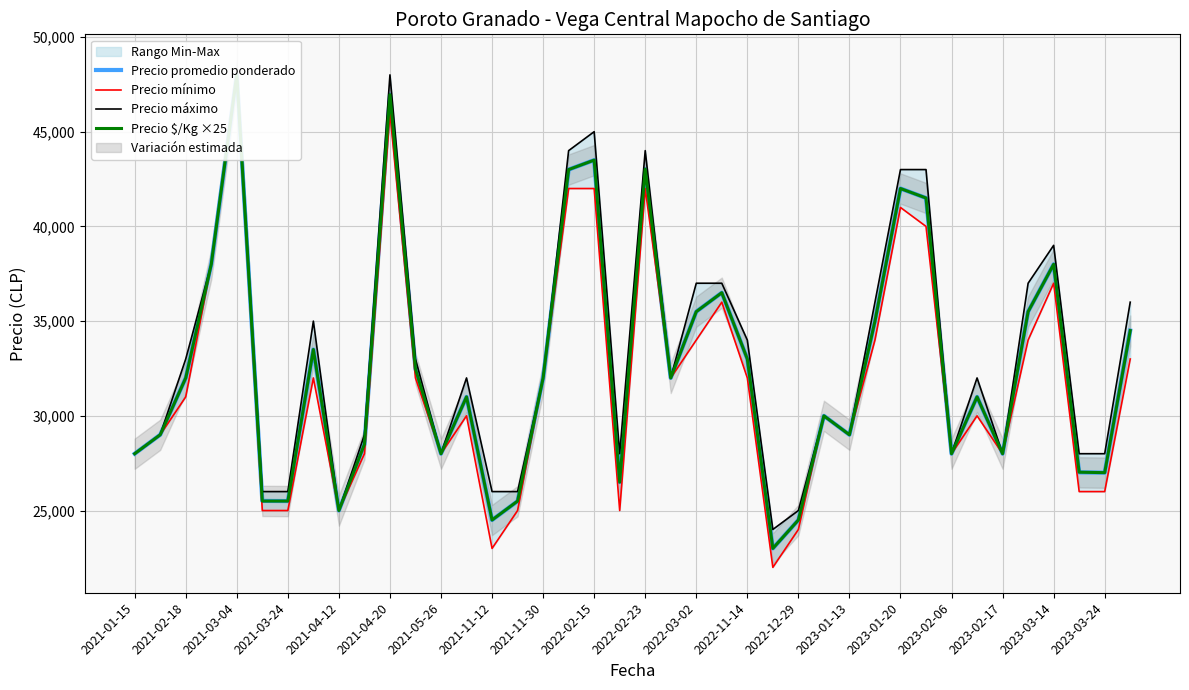

What is the spread (max minus min) of values at 35?

3000